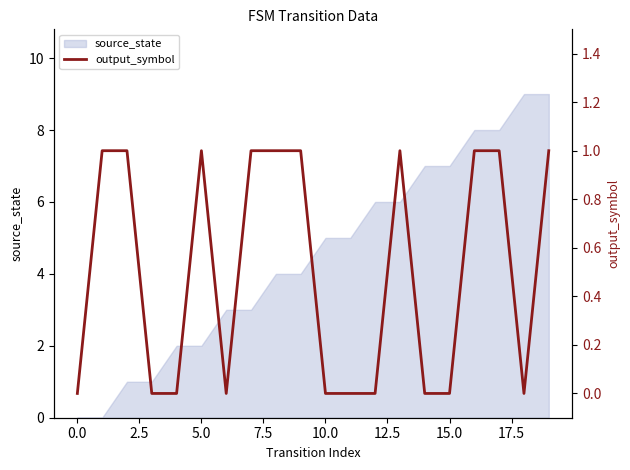

Is it true that source_state equals 7 at 15.0?

True